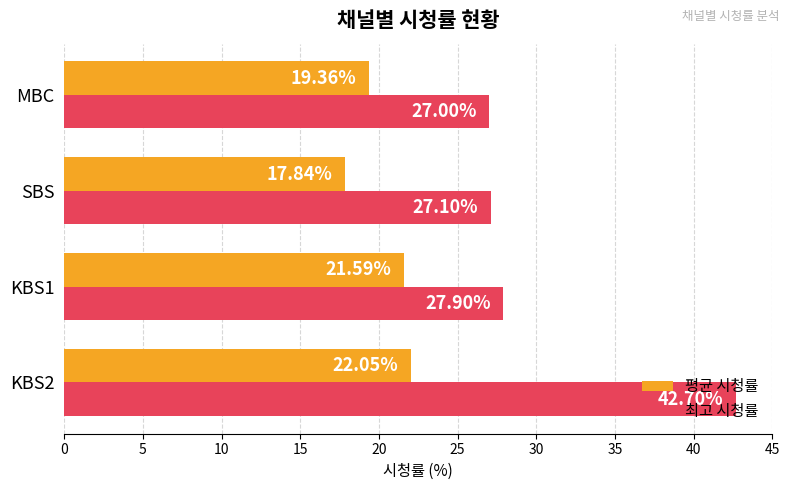

Rank the series by their average value, from highest to lowest.

최고 시청률, 평균 시청률